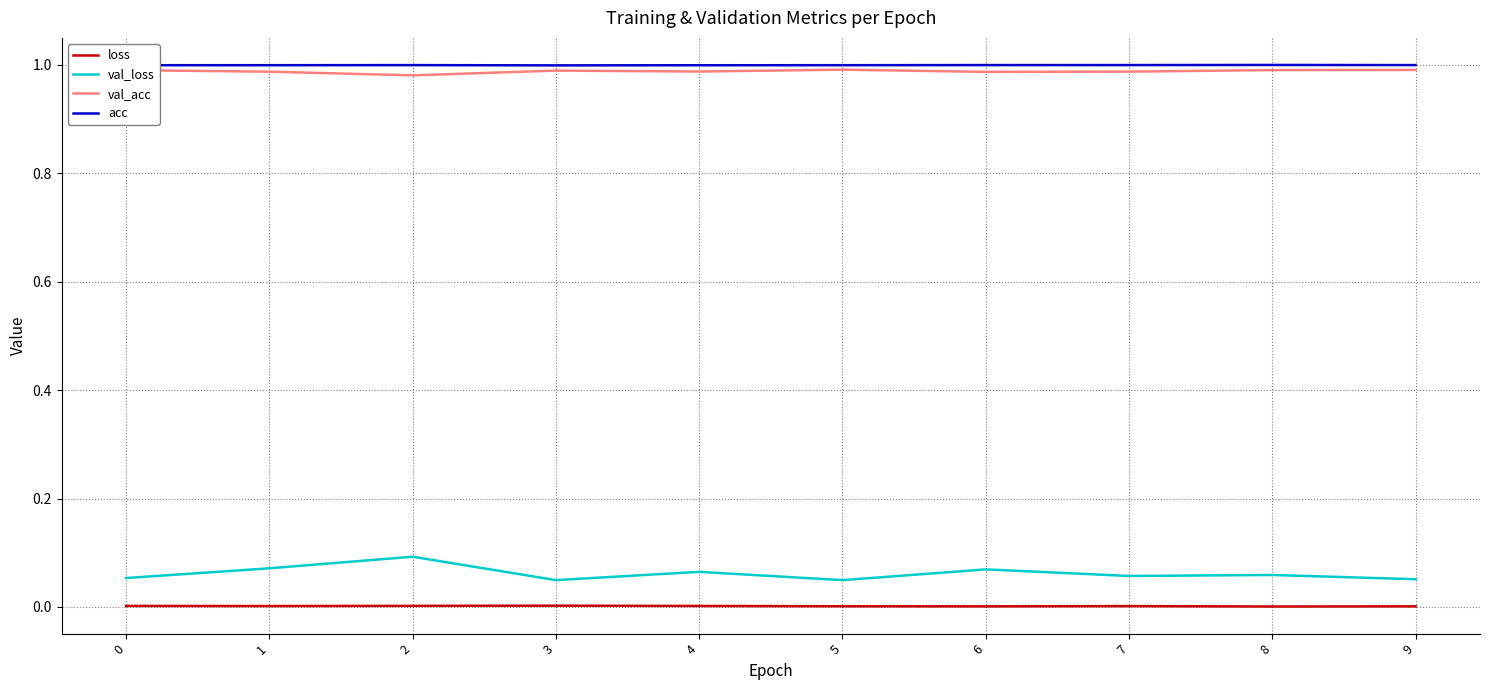

Is the value of val_loss at 6 greater than the value of acc at 9?

No